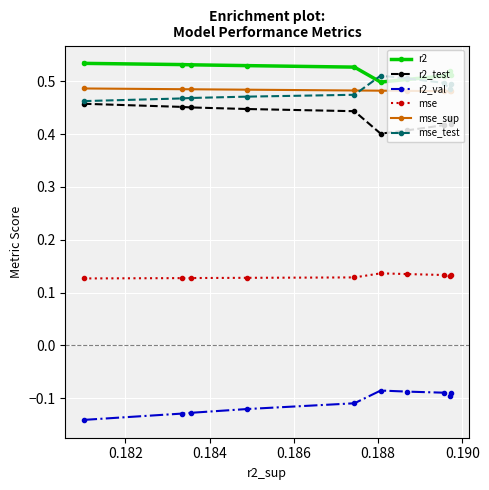

Count the r2_test values in the range 0 to 1.

10